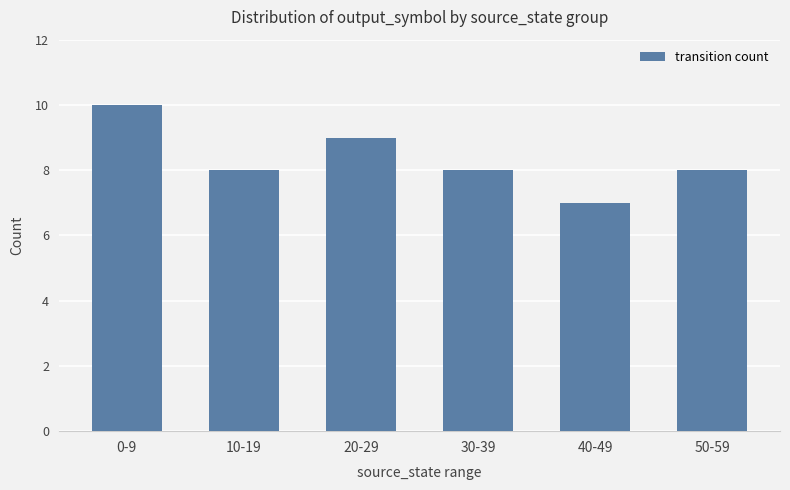

How many distinct data groups are displayed?

1